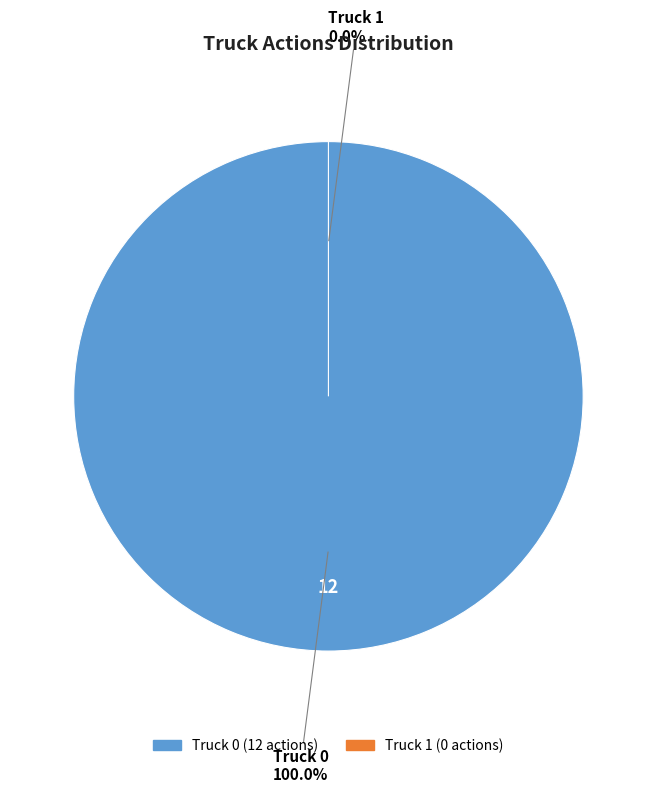

What is the largest slice in the pie chart?

Truck 0